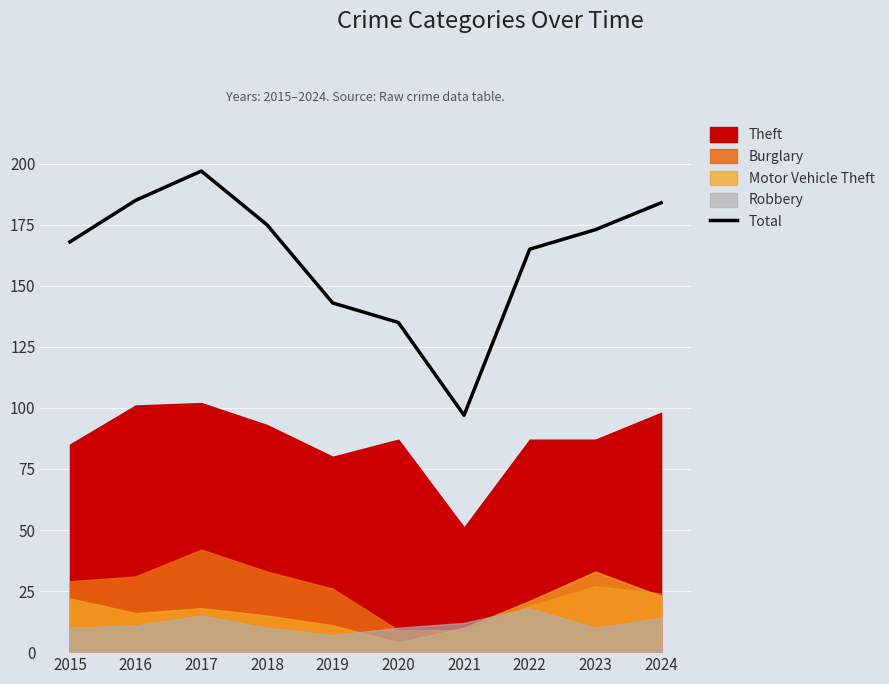

What is the sum of all values?

1622